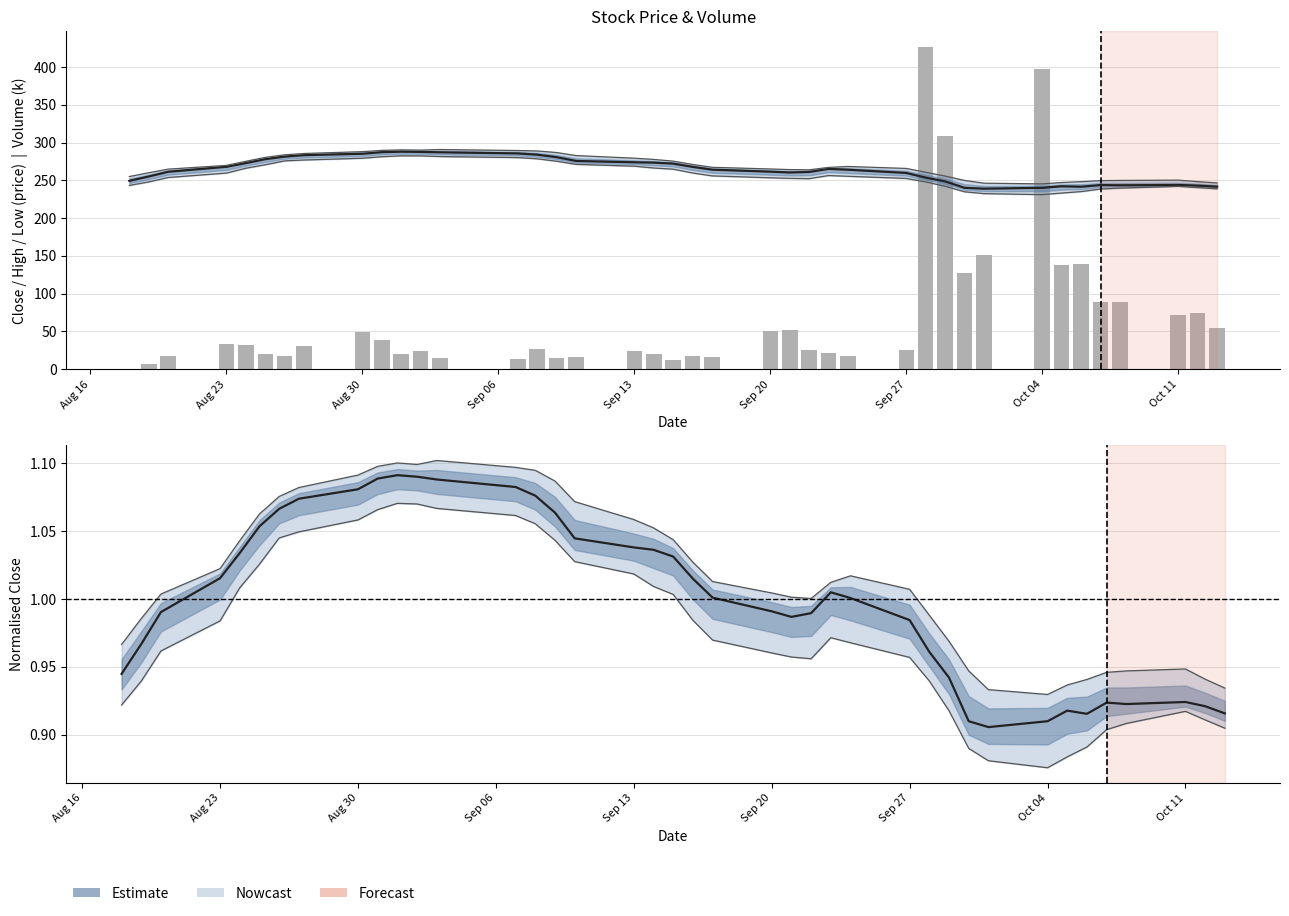

Reading right to left, extract all data points from this chart.

Close (smoothed): 241.6	243.0	243.8	243.4	243.7	241.5	242.2	240.1	239.0	240.1	248.6	253.6	259.8	264.0	265.2	261.1	260.4	261.5	264.1	267.8	272.1	273.4	273.9	275.6	280.6	283.9	285.6	287.1	287.6	287.9	287.3	285.2	283.3	281.4	278.0	272.8	267.9	261.3	255.1	249.3
Volume (k): 54.9	74.8	71.5	88.6	89.7	139.0	137.7	397.8	150.8	127.1	308.9	425.9	25.5	17.4	21.6	26.0	51.8	50.8	16.1	17.1	12.9	19.9	23.6	15.6	15.5	27.4	13.9	14.3	24.1	20.6	39.3	49.5	30.5	17.5	20.3	32.4	33.4	17.1	6.7	0.5
Normalised Close: 0.9	0.9	0.9	0.9	0.9	0.9	0.9	0.9	0.9	0.9	0.9	1.0	1.0	1.0	1.0	1.0	1.0	1.0	1.0	1.0	1.0	1.0	1.0	1.0	1.1	1.1	1.1	1.1	1.1	1.1	1.1	1.1	1.1	1.1	1.1	1.0	1.0	1.0	1.0	0.9